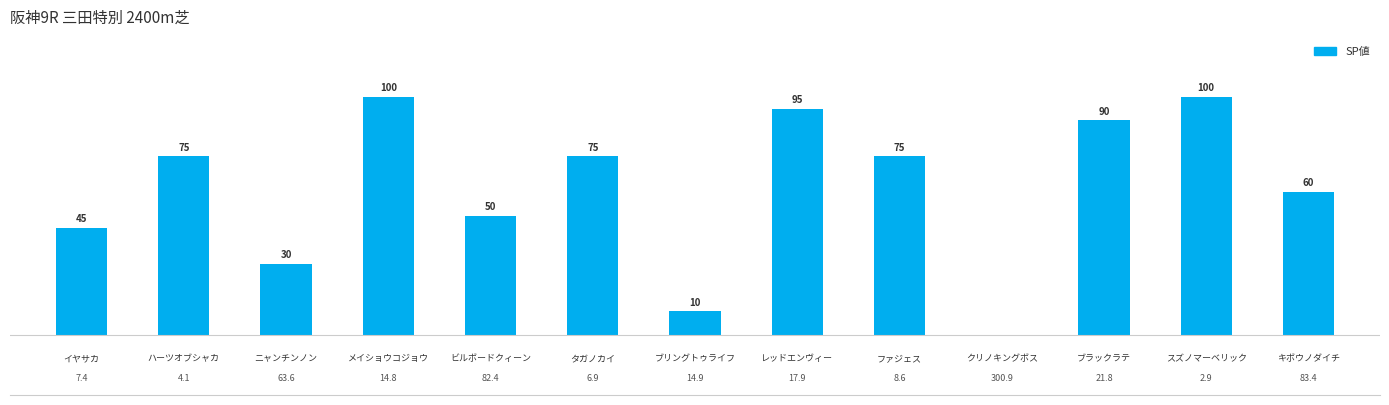

What is the average value?

62